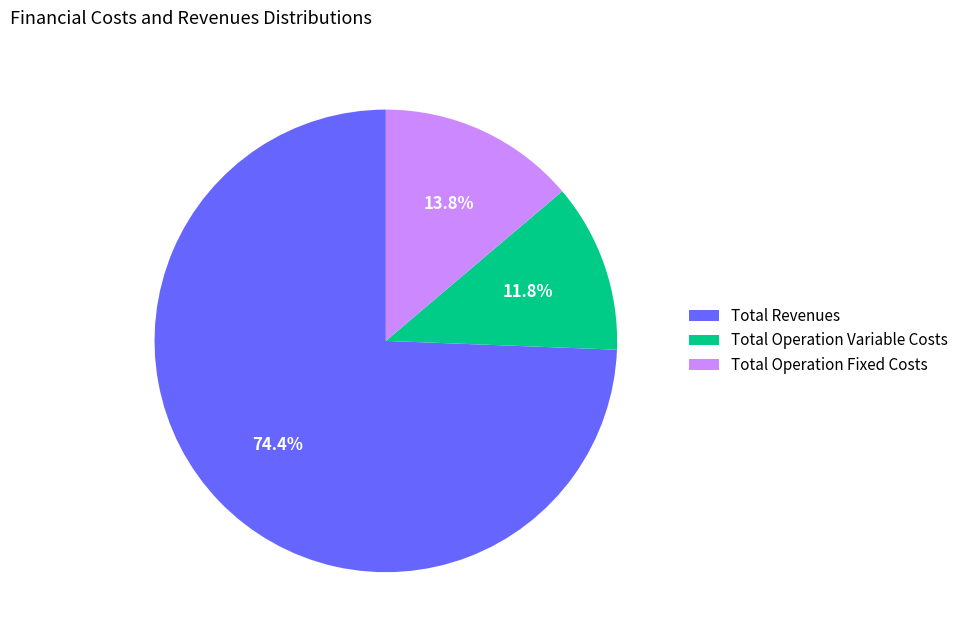

To the nearest percent, what percentage of the pie is Total Operation Fixed Costs?

14%